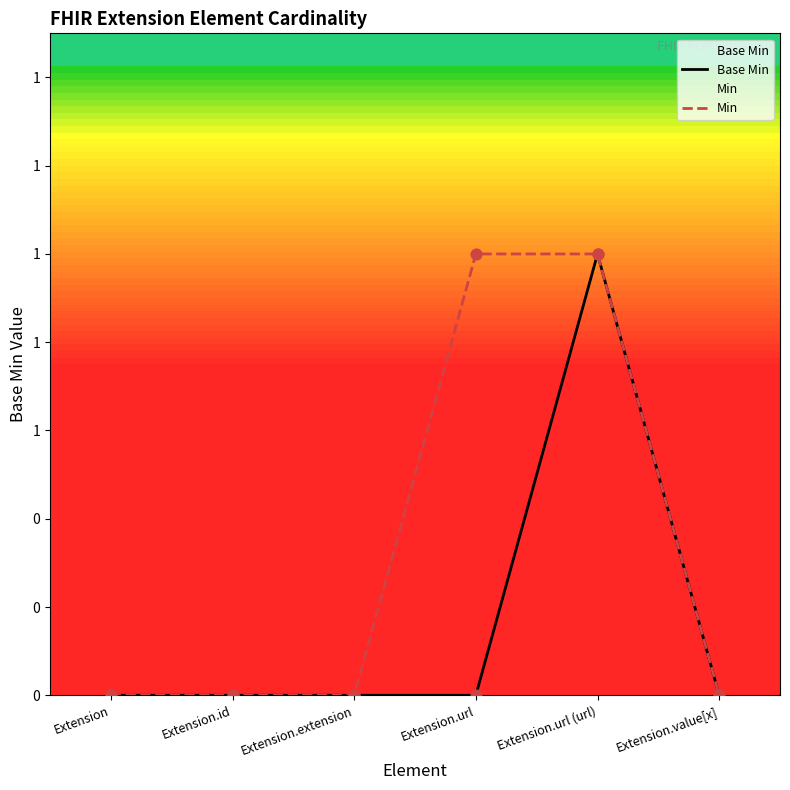

Which series has the largest total across all categories?

Min